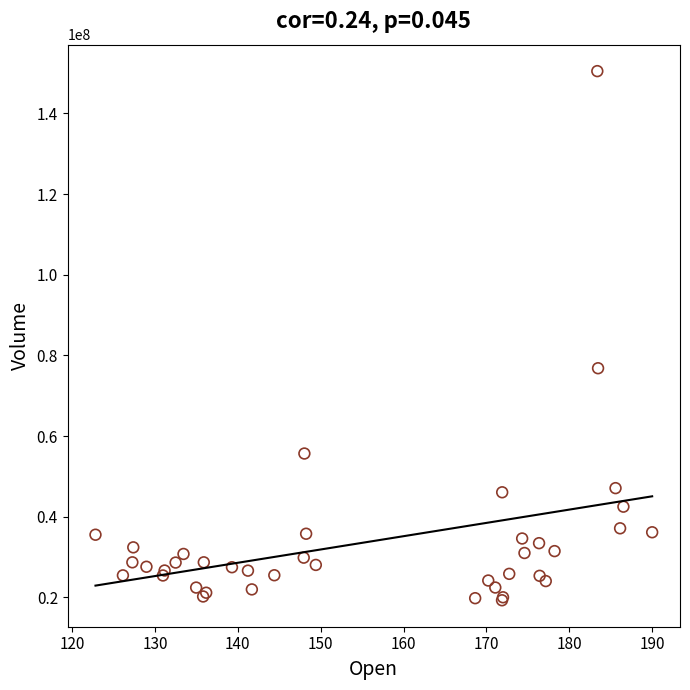

What Y value in the scatter plot is closest to 84876344?

76809701